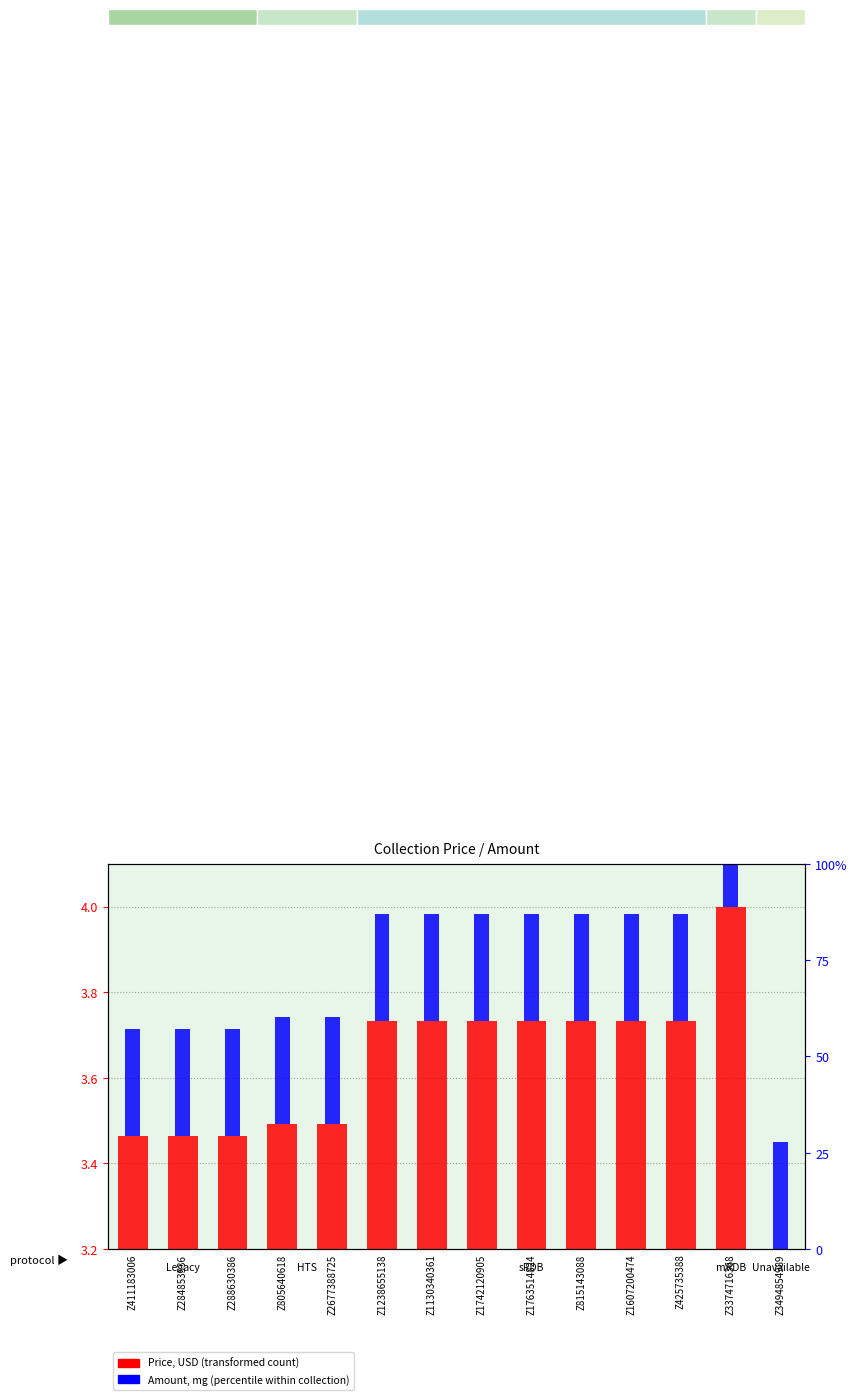

Is it true that the value at Z1130340361 is 1.0?

False